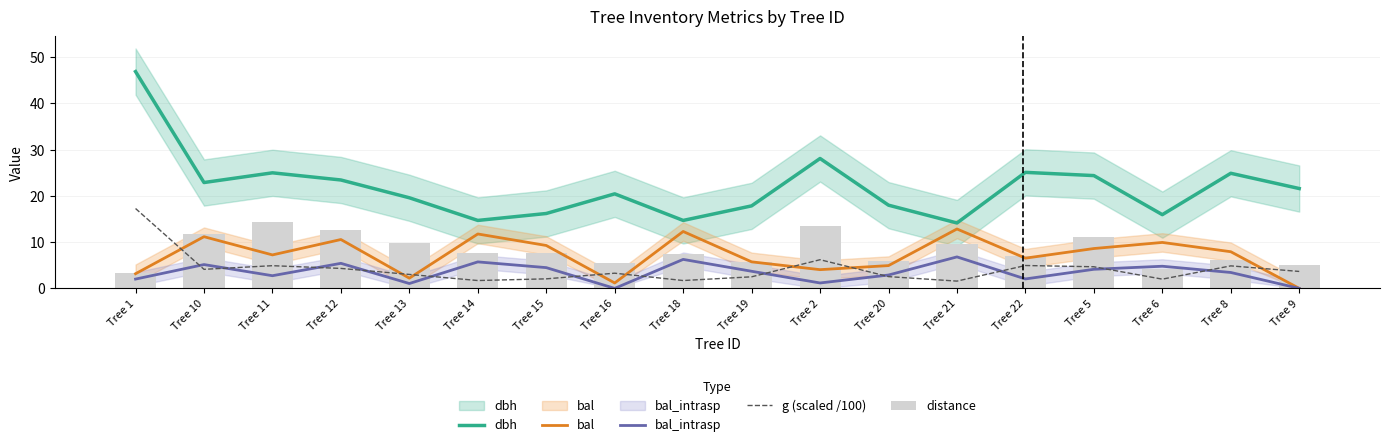

Which category has the highest value in the g (scaled /100) series?

Tree 1